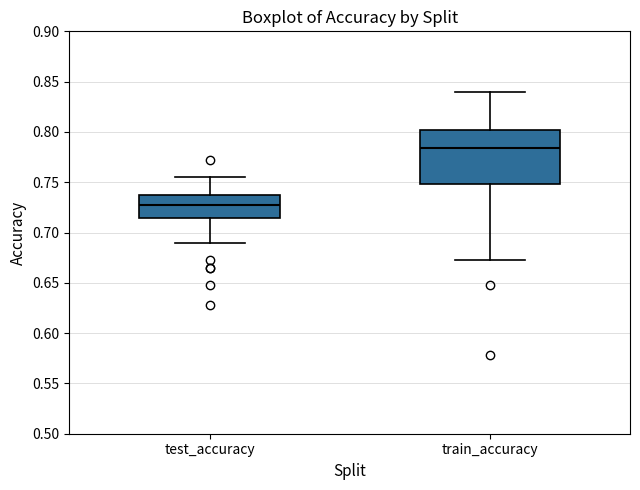

Which box is the tallest, from its lower edge to its upper edge?

train_accuracy